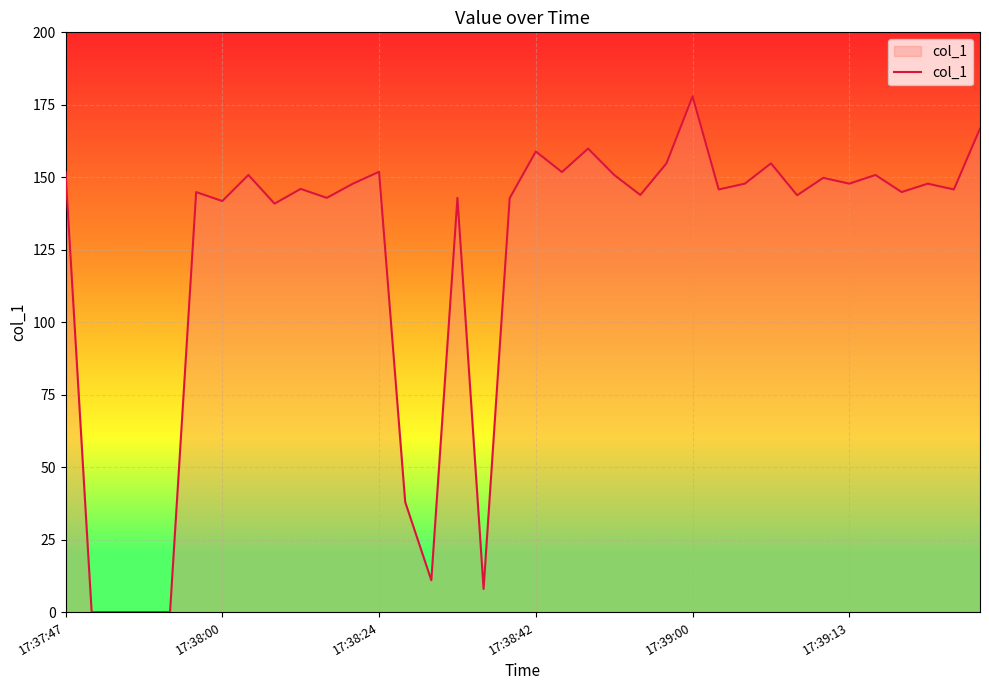

What is the difference between the maximum and minimum values?

177.9